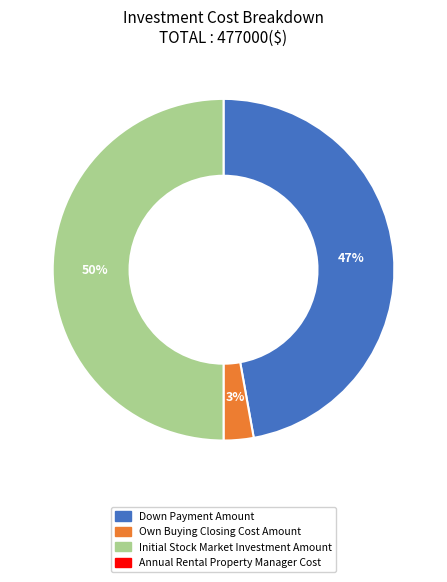

To the nearest percent, what is the difference between the largest and smallest slice percentages?

47%